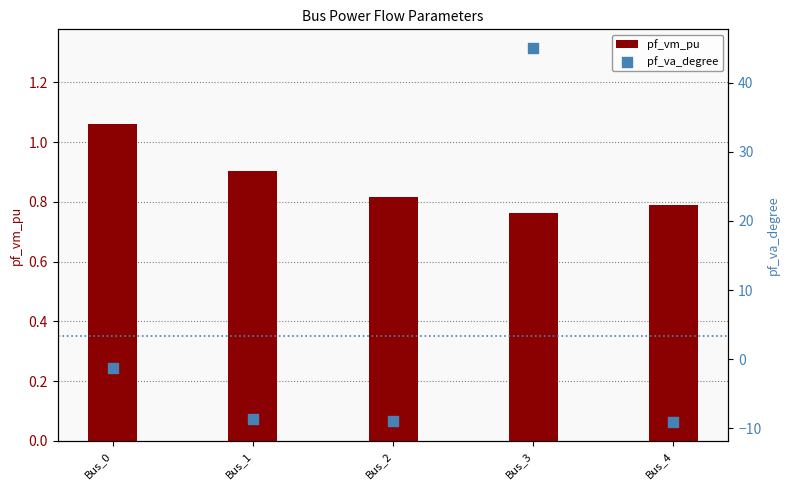

What is the total value across all series at Bus_0?

-0.2